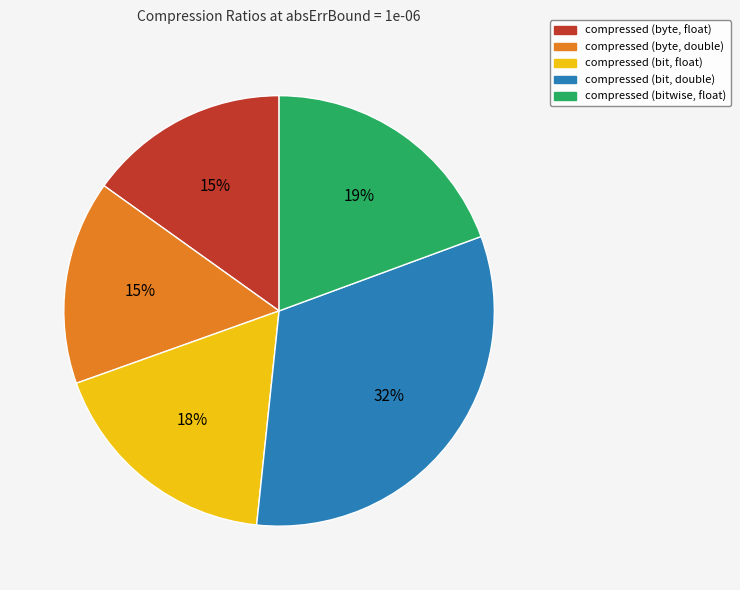

Which slice is the largest?

compressed (bit, double)